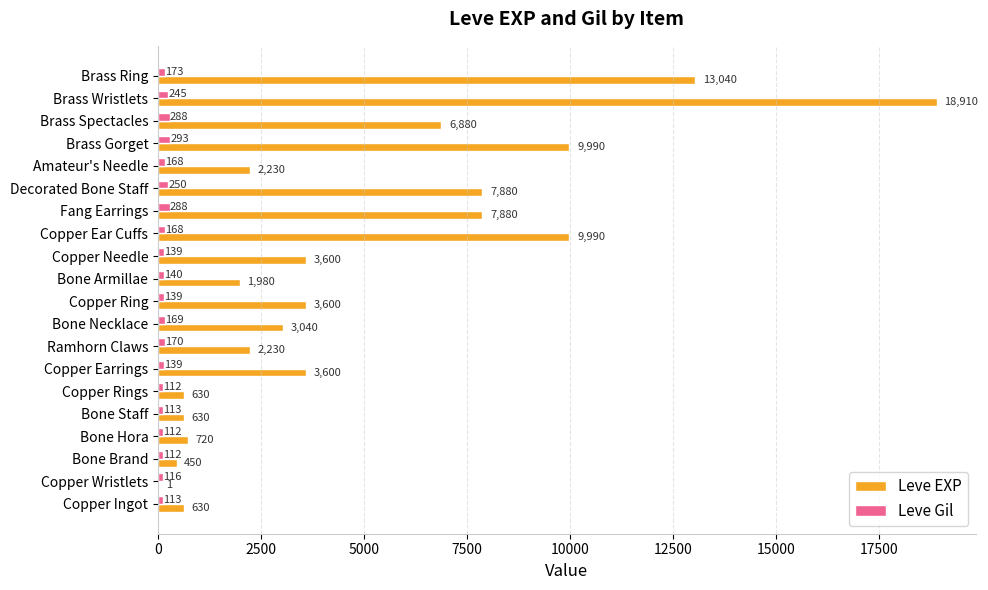

The value of Leve Gil at Copper Rings is 112. True or false?

True